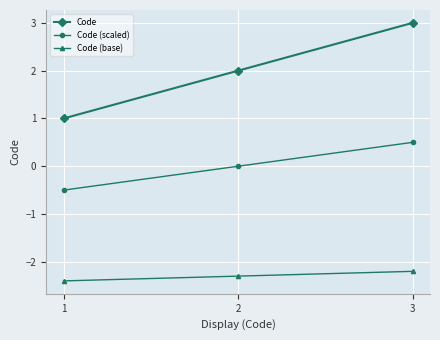

What is the difference between the Code (scaled) values at 3 and 2?

0.5